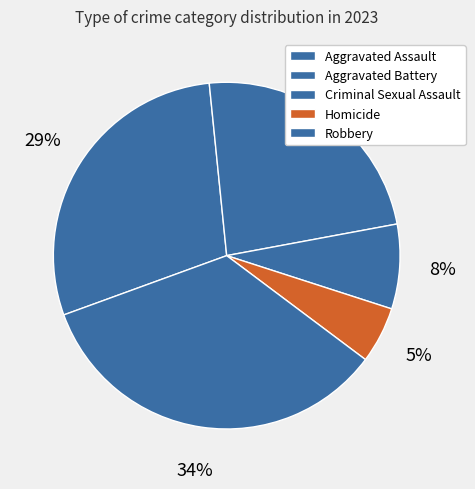

How many segments does this pie chart have?

5